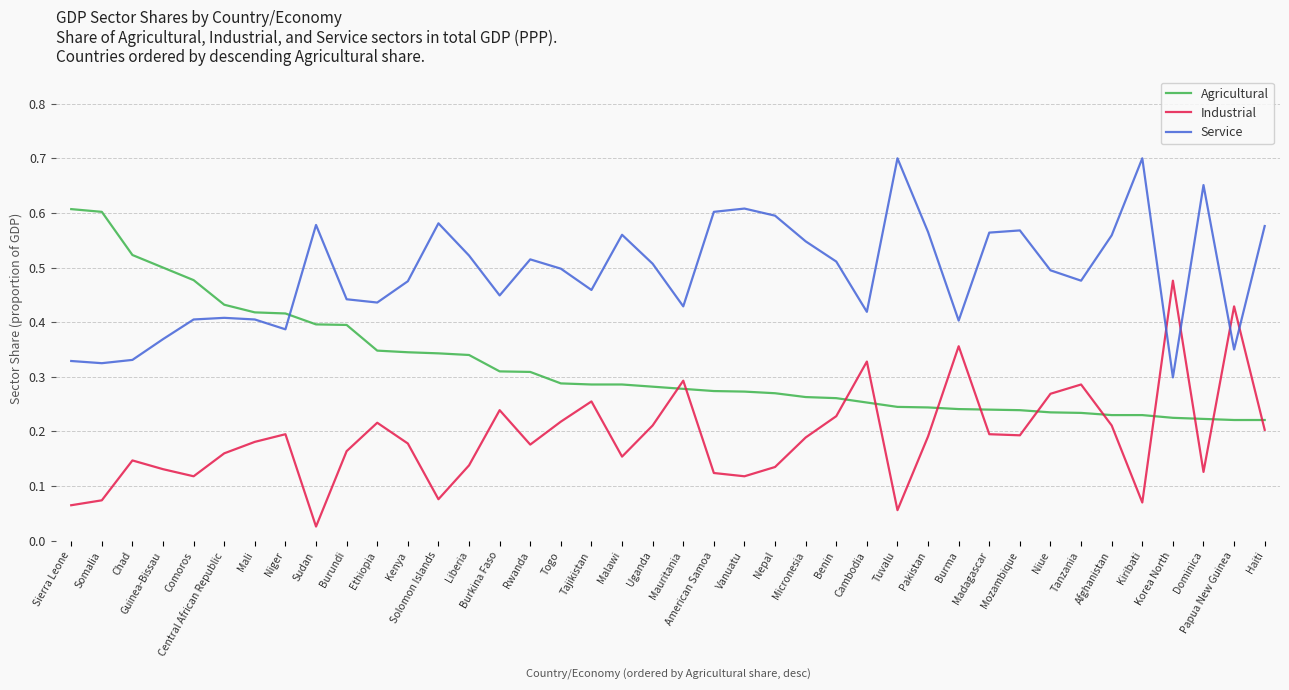

Is it true that Agricultural equals 0.1 at Solomon Islands?

False